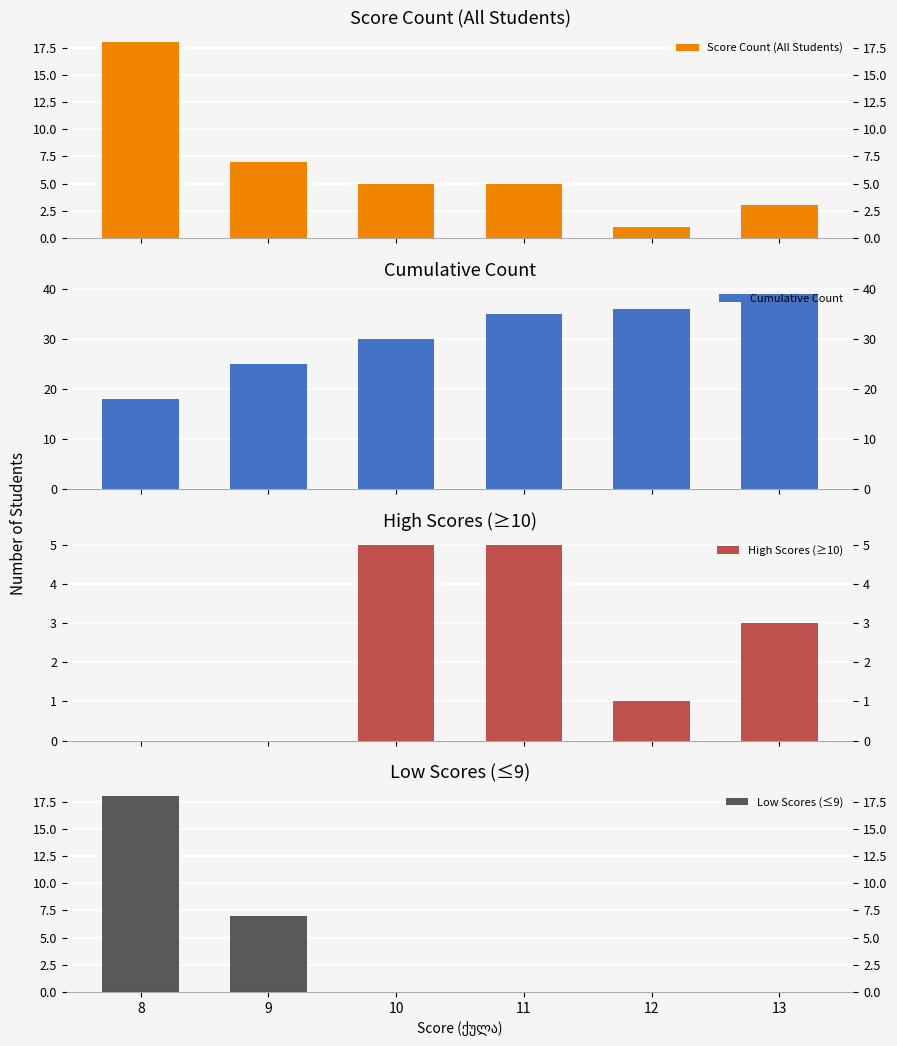

How many data points in Score Count (All Students) are less than 5?

2